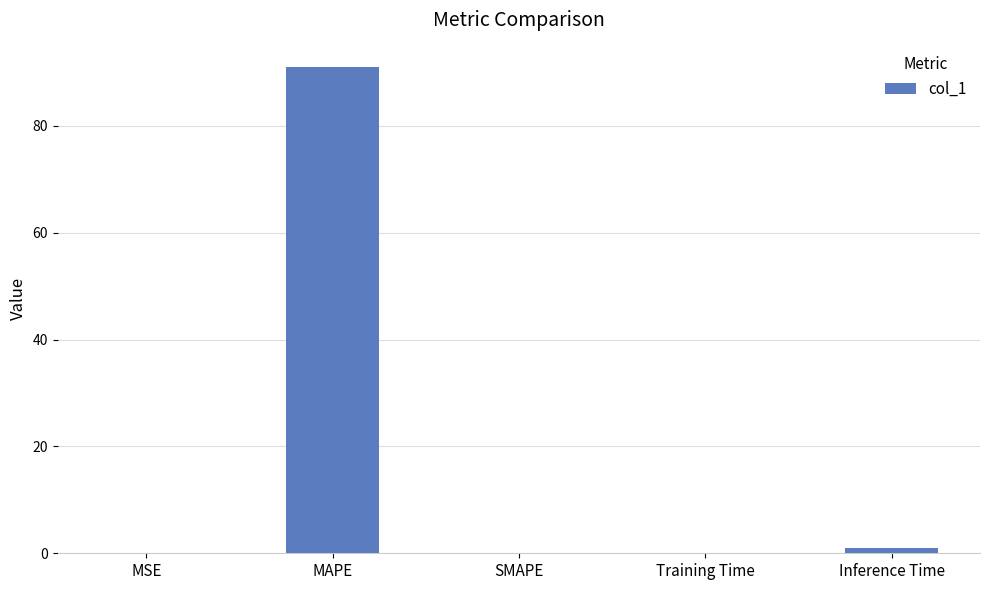

What is the sum of all values?

92.1